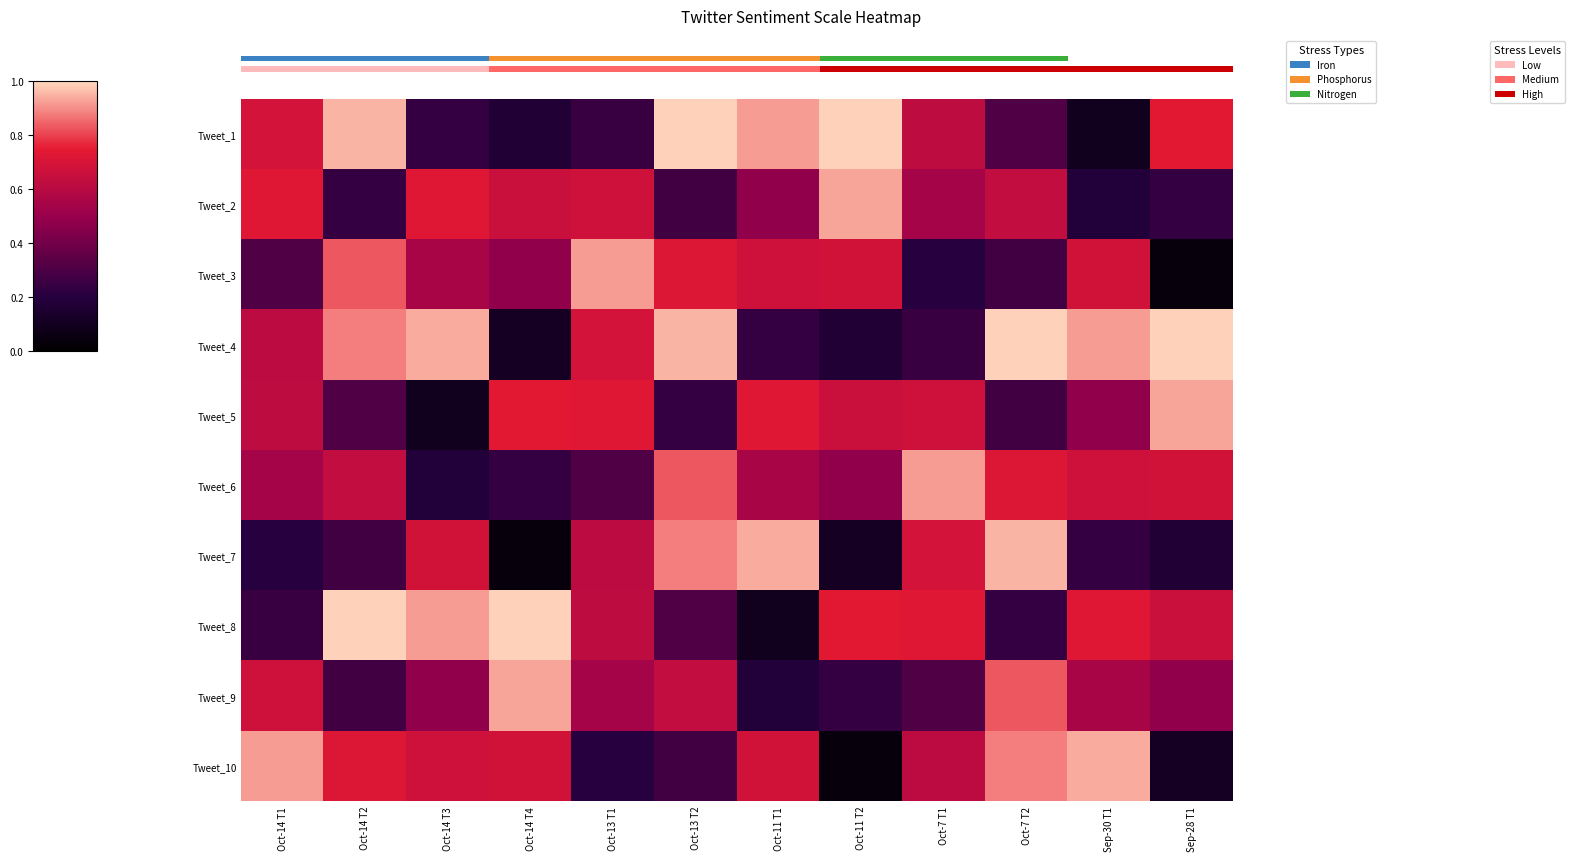

What is the average value of the Tweet_9 series?

0.5